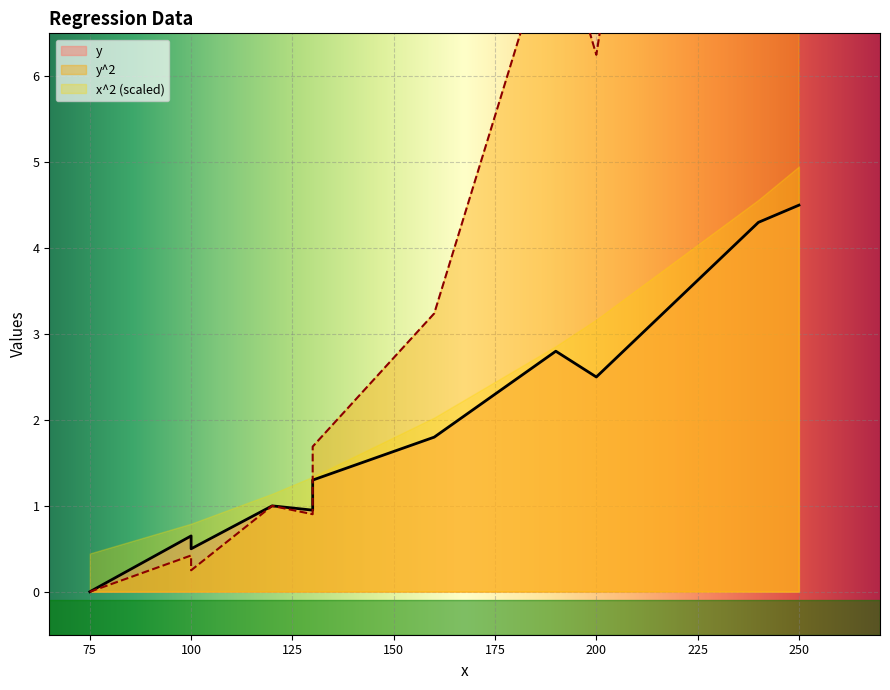

Which series has the largest total across all categories?

y^2